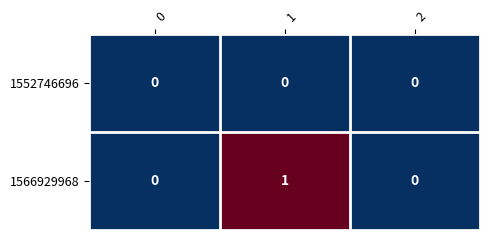

Reading left to right, transcribe all the data shown in this chart.

1552746696: 0=0	1=0	2=0
1566929968: 0=0	1=1	2=0